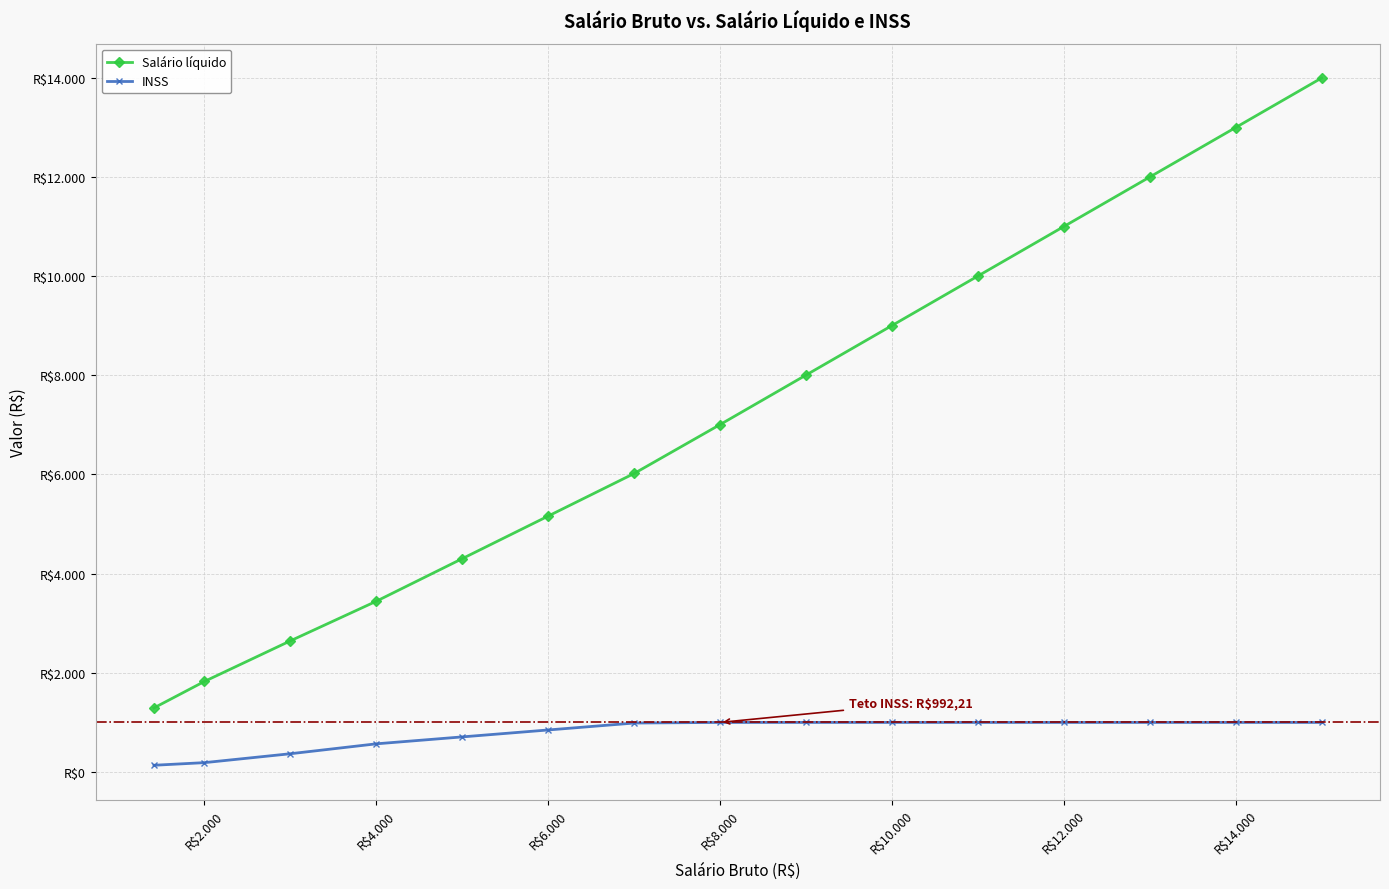

List the series in order of their peak value, lowest first.

INSS, Salário líquido